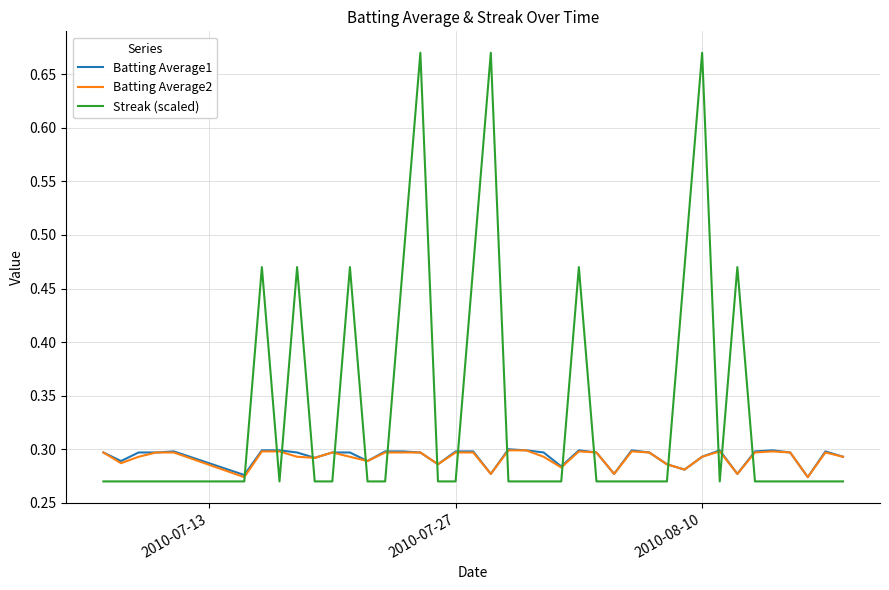

Which series has the largest total across all categories?

Streak (scaled)